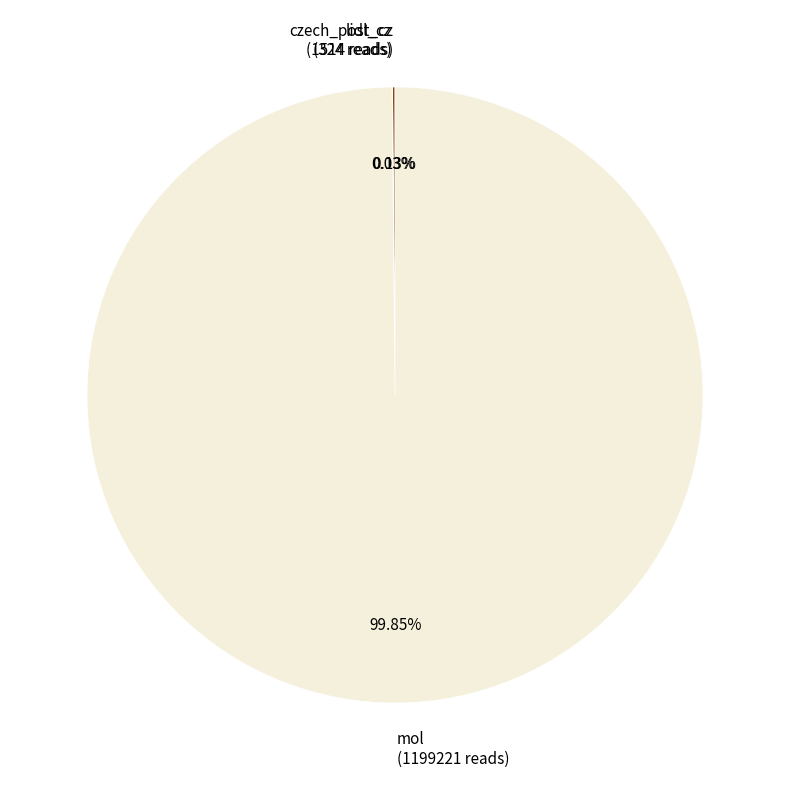

Does any single category account for the majority?

Yes